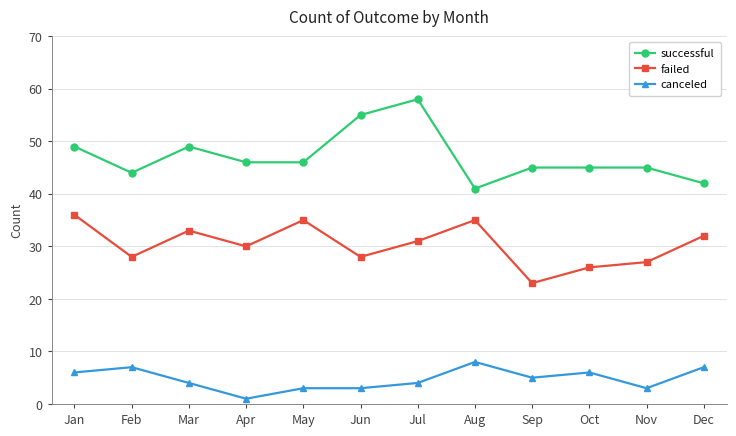

What is the difference between the maximum and minimum values in the successful series?

17